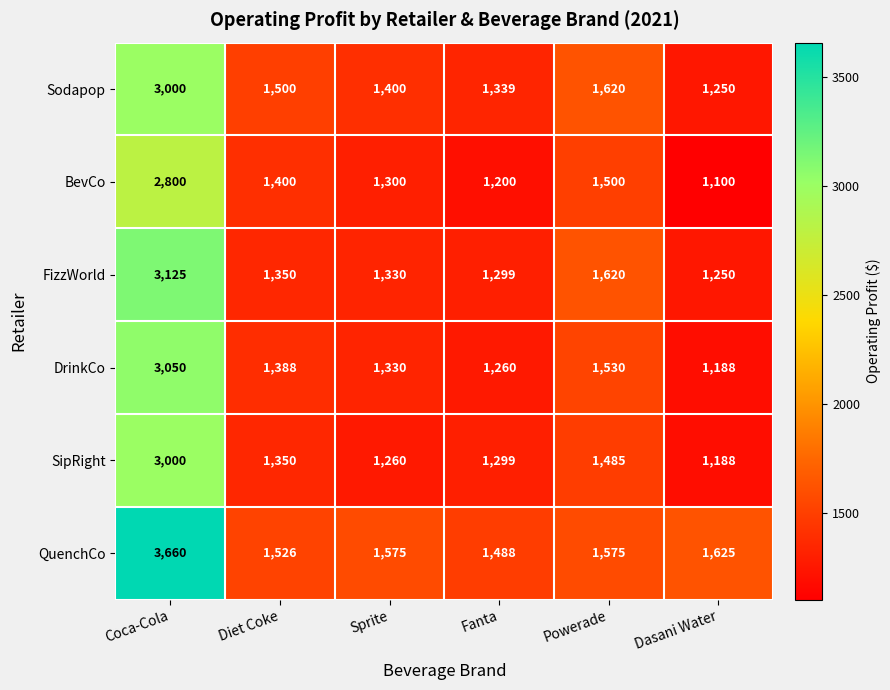

Which label corresponds to the largest value in the chart?

Coca-Cola